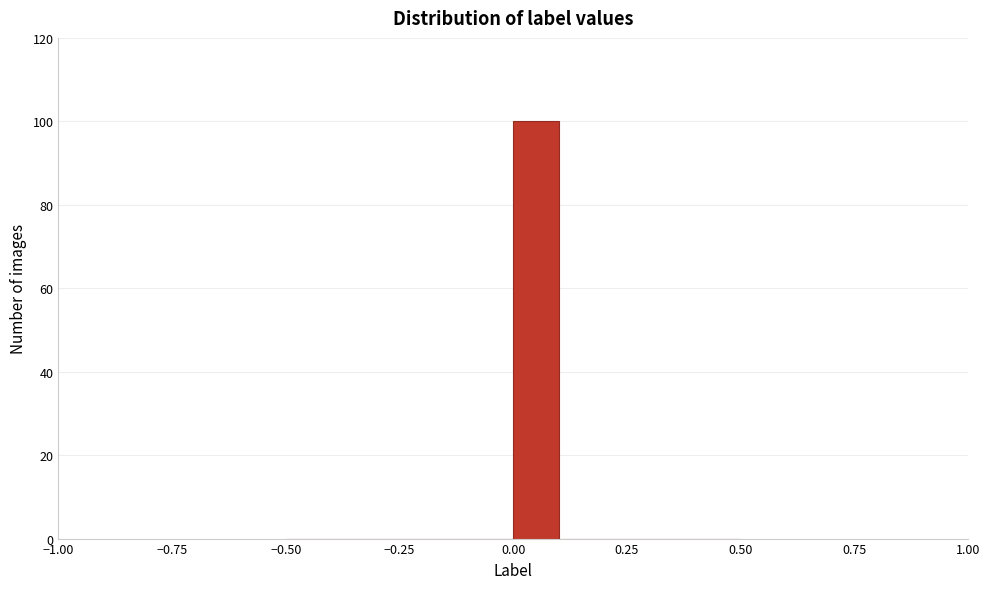

Around what value on the x-axis is the tallest bar? Give the approximate position of its centre, as read against the axis.

0.05